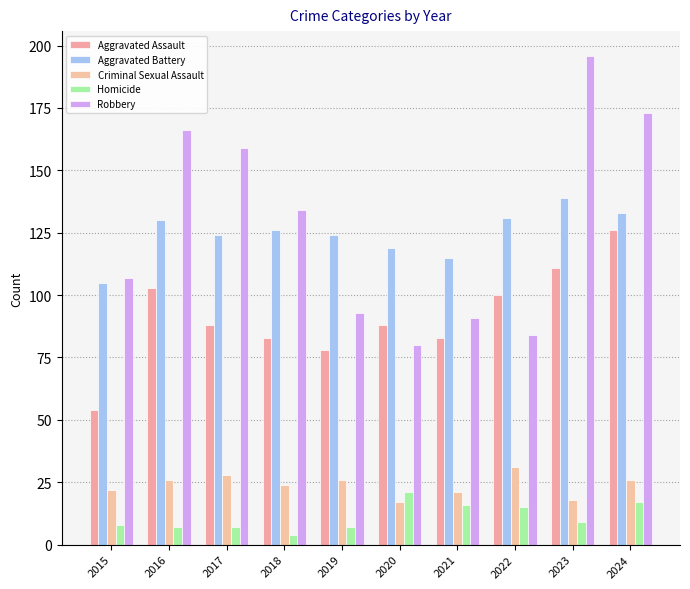

Read the Aggravated Battery value at 2024, to the nearest 10.

130